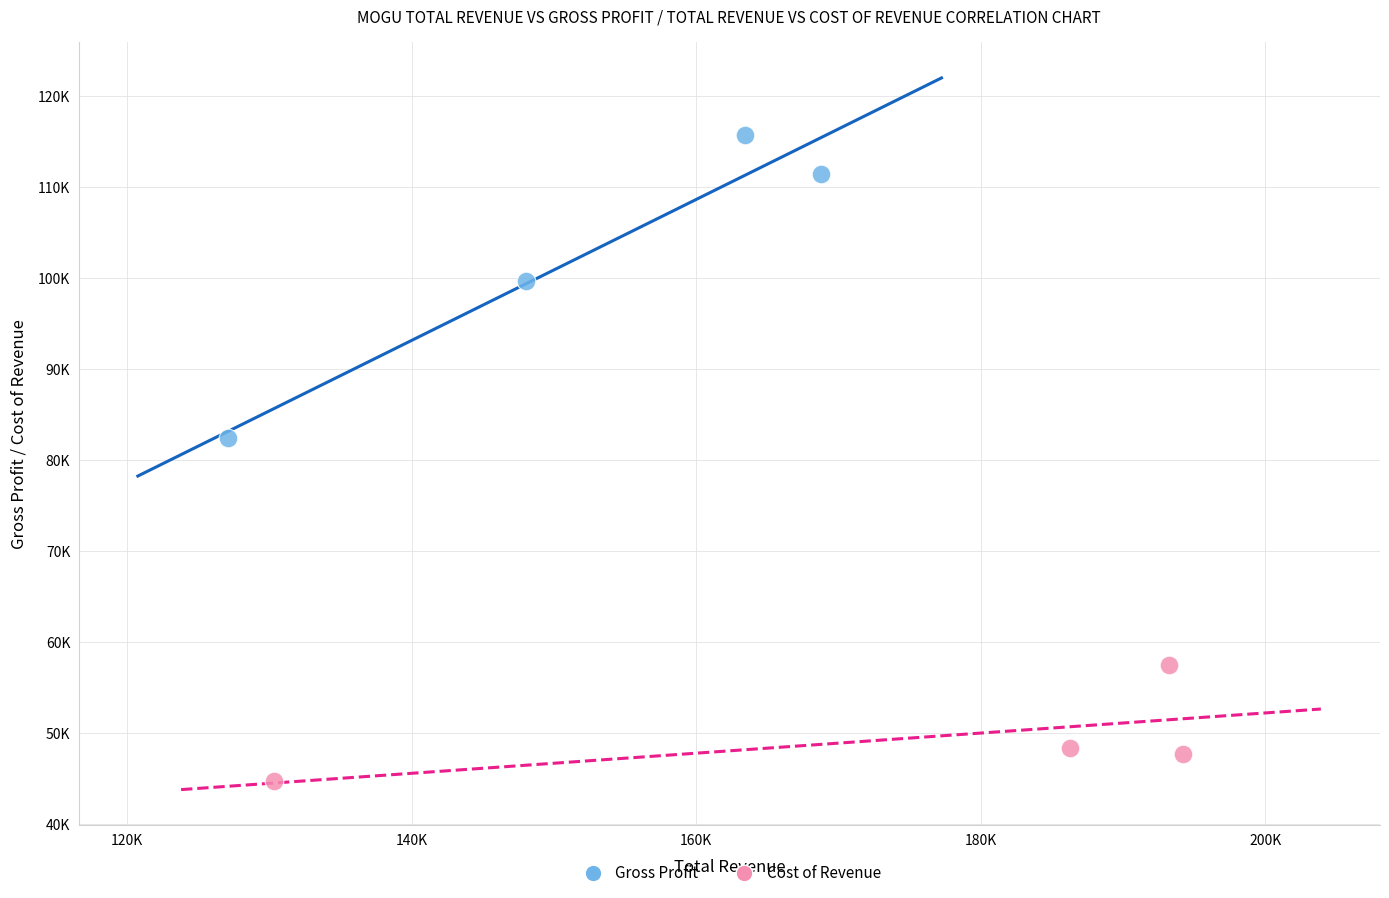

Which series has the largest Y range (max minus min)?

Gross Profit